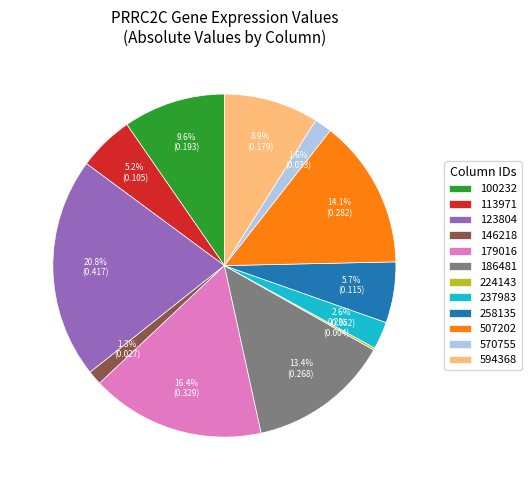

Which category has the biggest portion of the pie?

123804